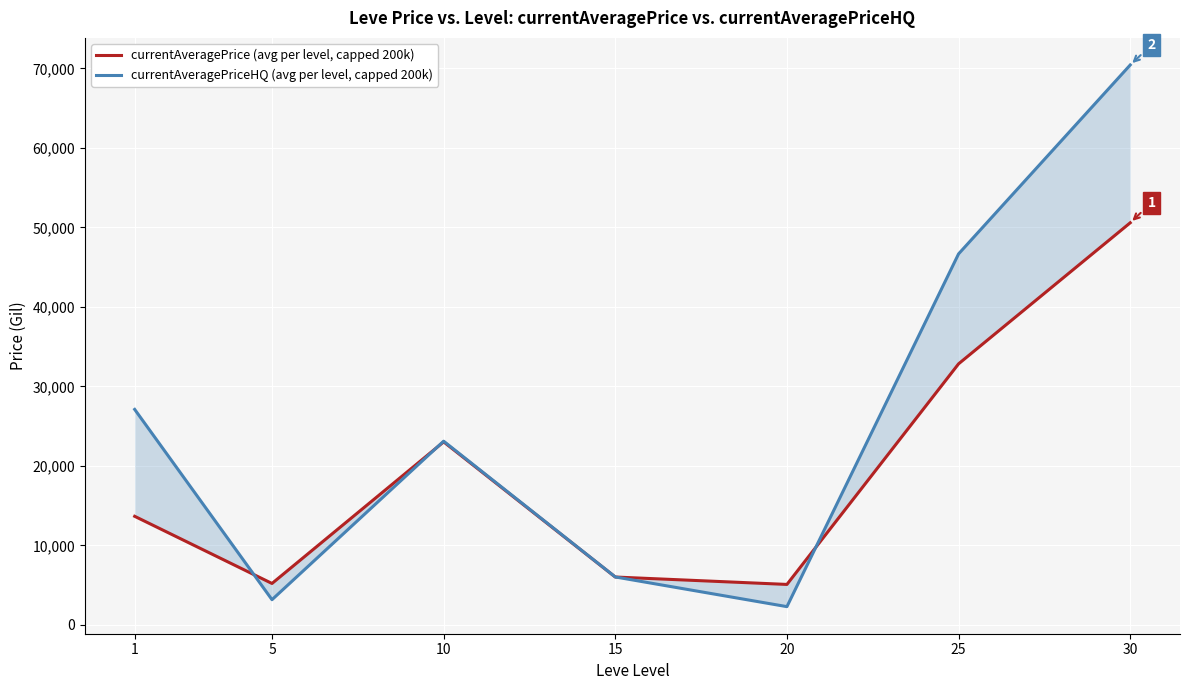

Is the value of currentAveragePrice (avg per level, capped 200k) at 30 greater than the value of currentAveragePriceHQ (avg per level, capped 200k) at 10?

Yes